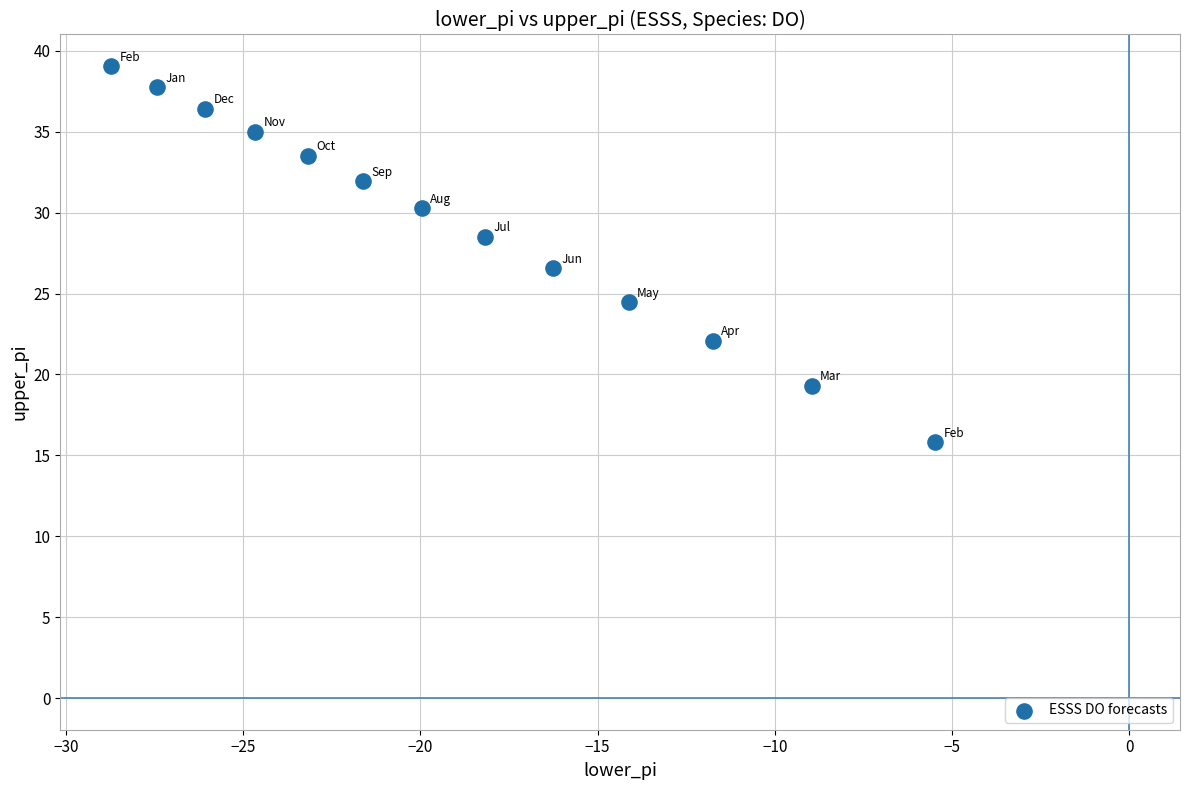

What is the range of X values (max minus min)?

23.3